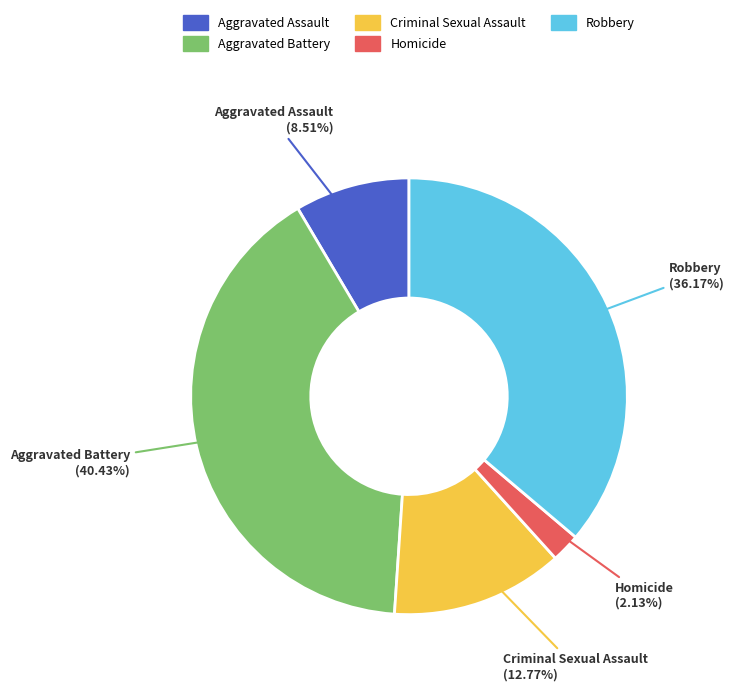

What percentage is the Aggravated Battery slice, to the nearest percent?

40%